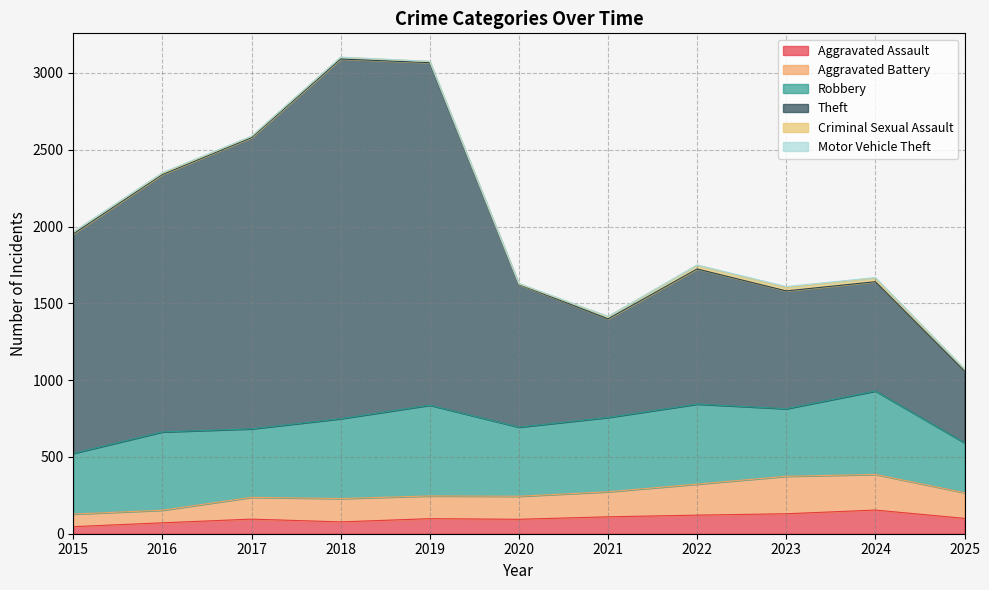

Where is the first local maximum for Theft?

2018